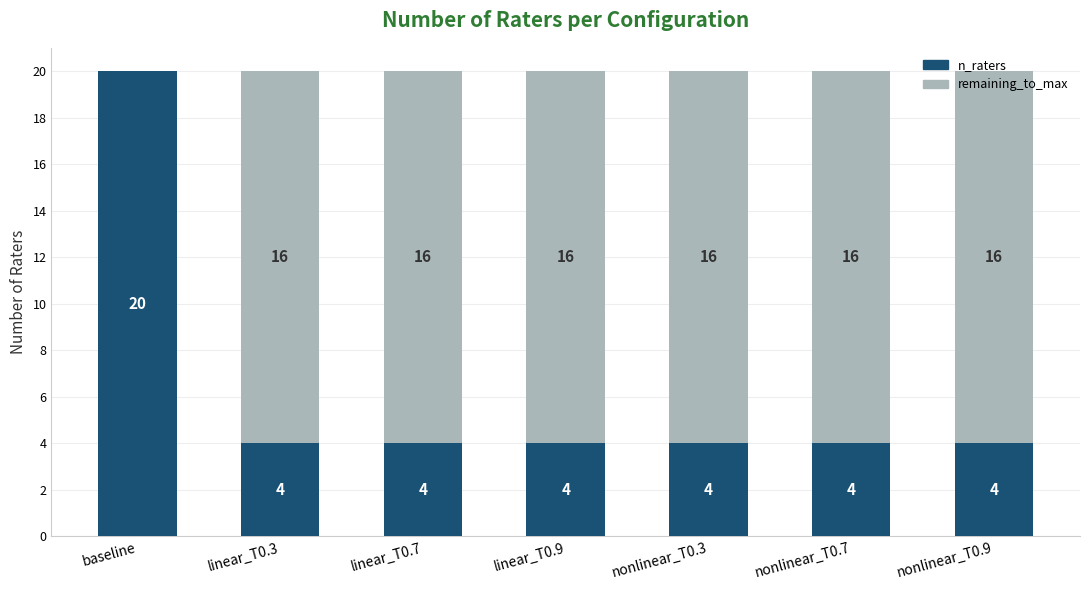

The value of n_raters at linear_T0.9 is 7. True or false?

False